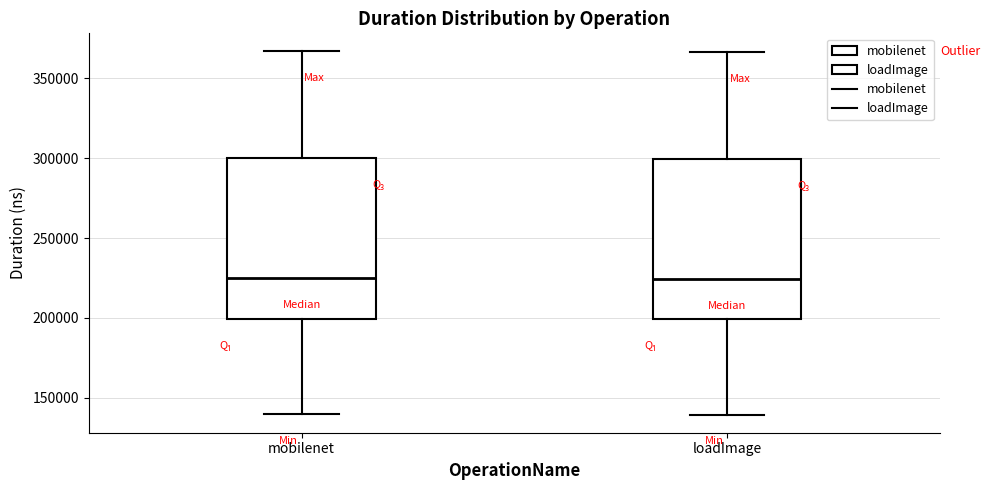

Where does the upper whisker of the box for loadImage end on the y-axis? The values are not printed on the chart, so give them approximately, as read against the axis.

365000